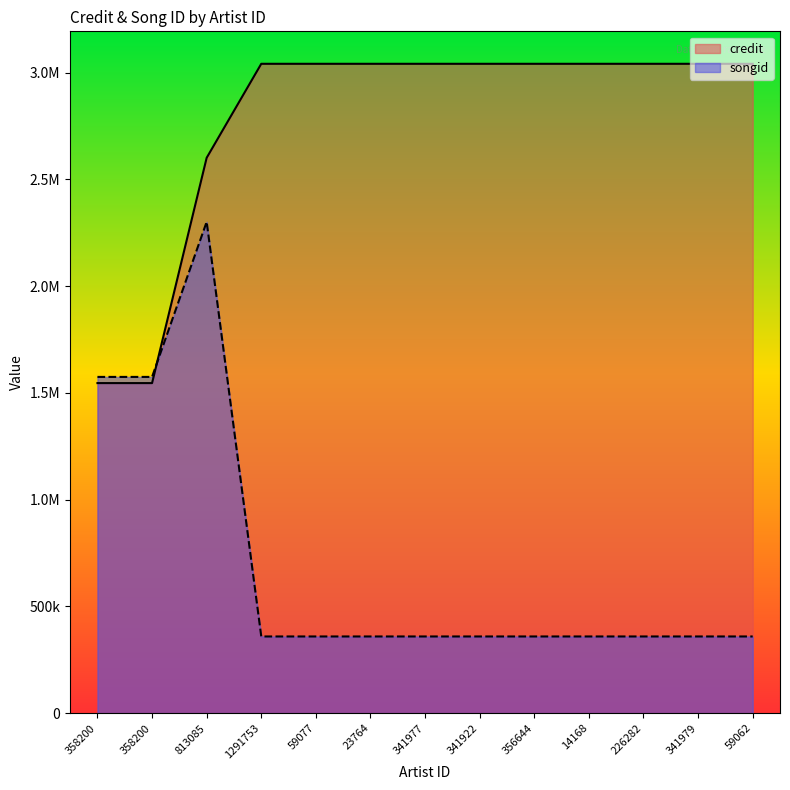

Which label corresponds to the largest value in the chart?

1291753